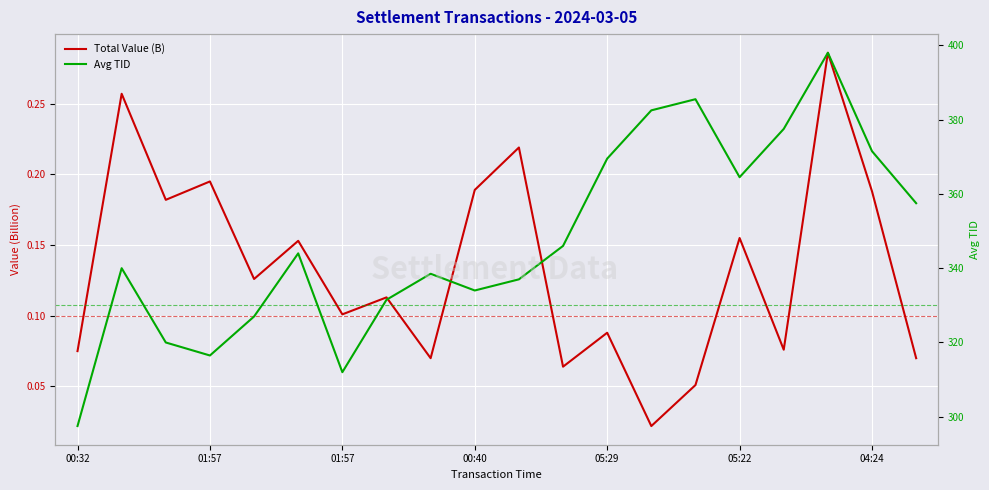

Is it true that Avg TID equals 371.5 at 04:24?

True